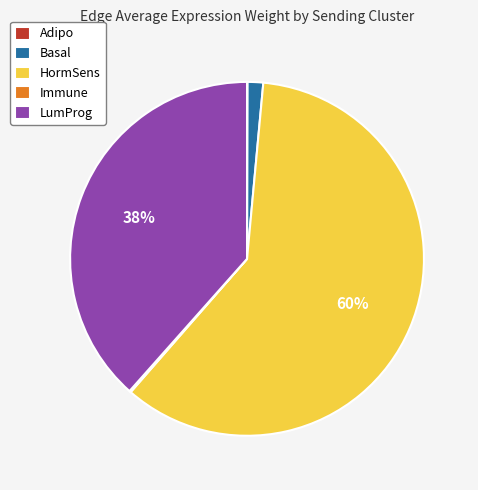

Does HormSens represent more than half of the total?

Yes